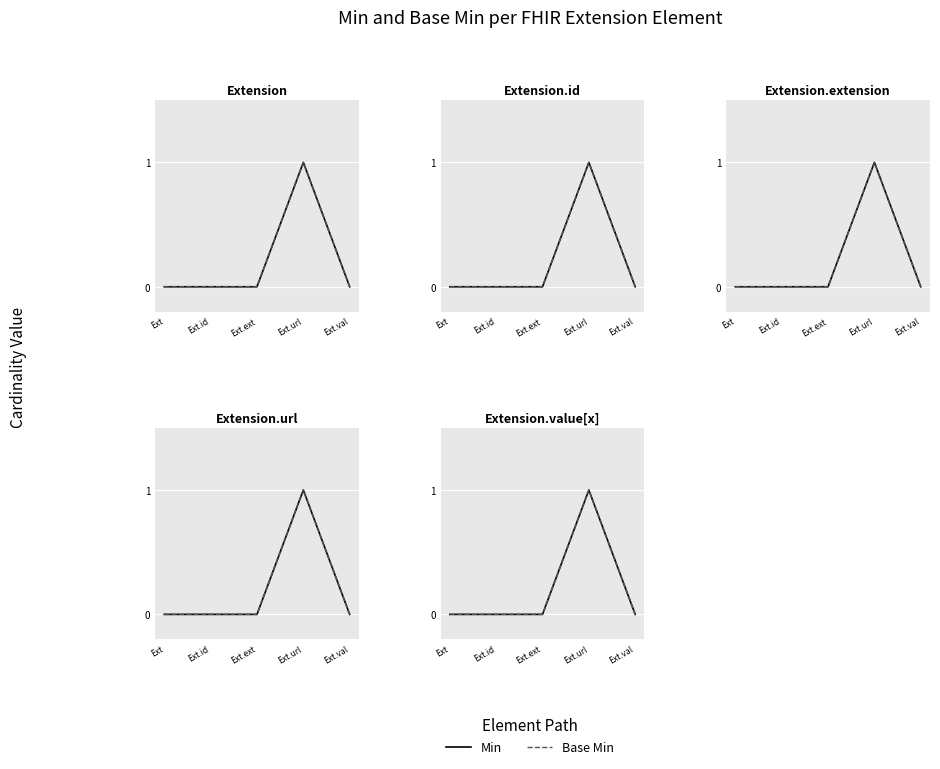

At how many categories does at least one series exceed 0?

1